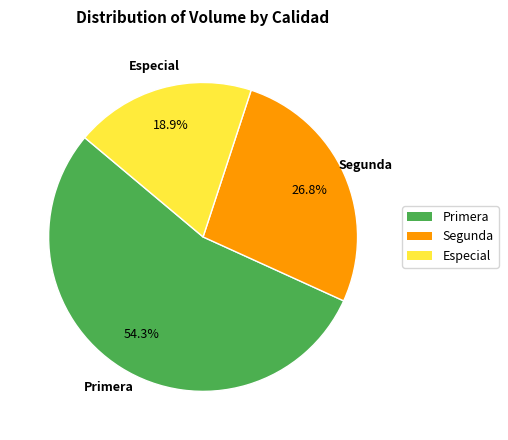

To the nearest percent, what is the difference between the largest and smallest slice percentages?

35%